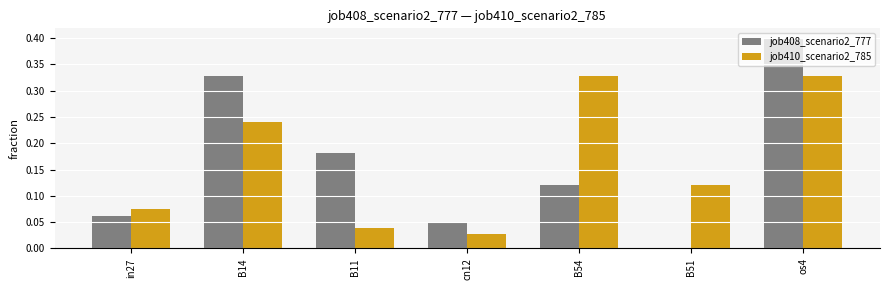

Read the job408_scenario2_777 value at os4.

0.4